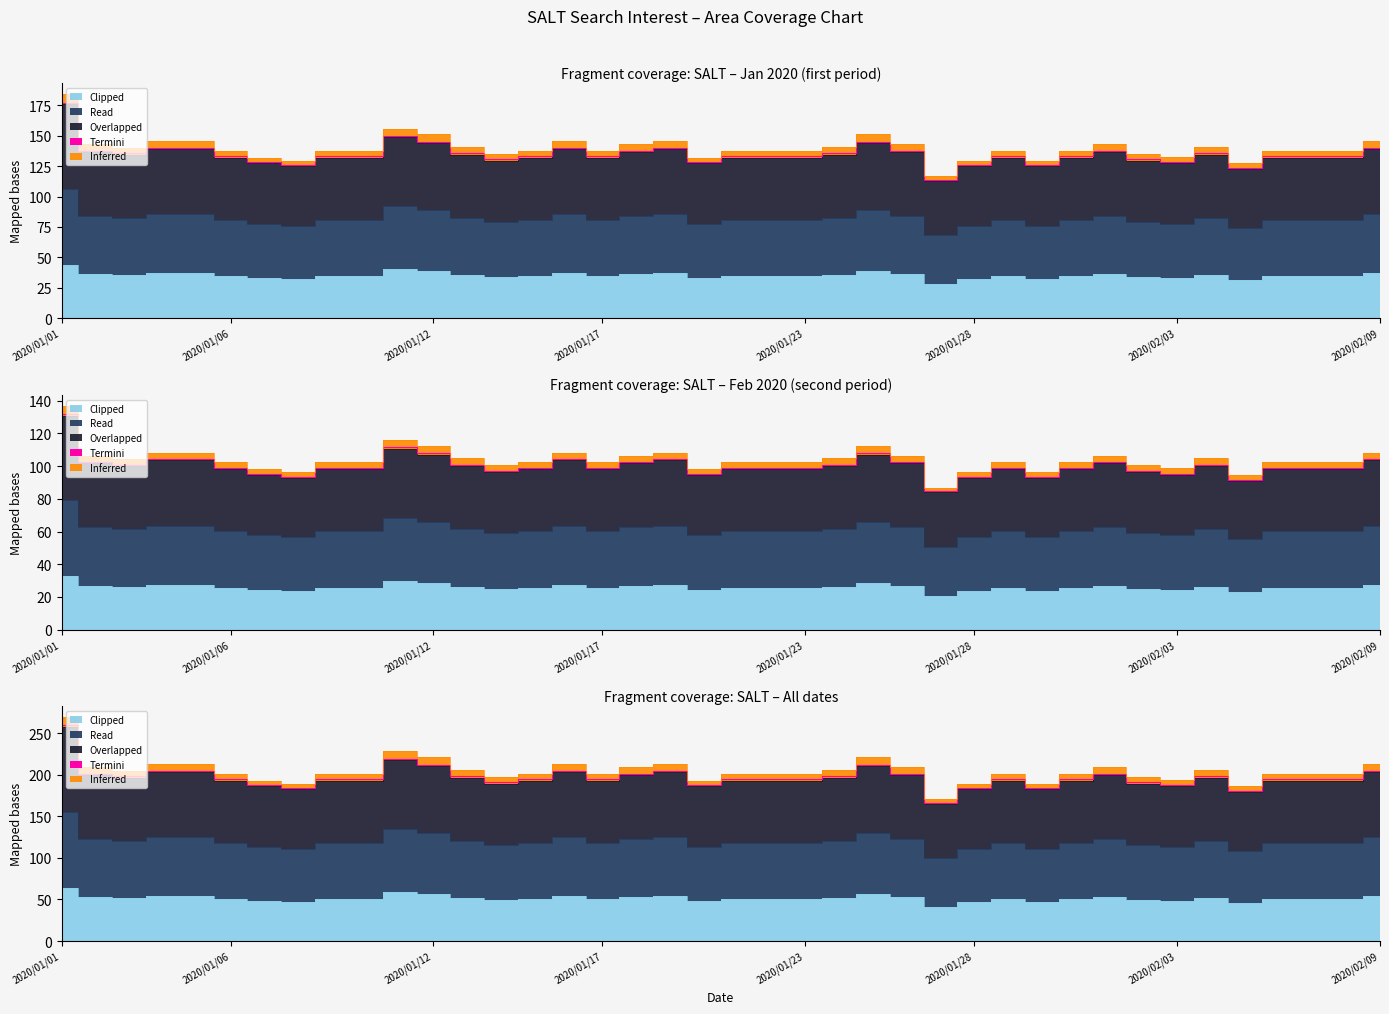

Where does the Read series first go above 133?

2020/01/01